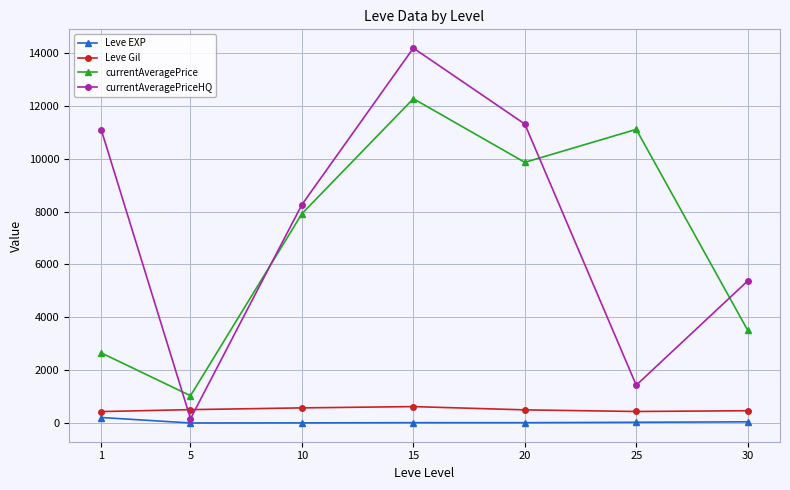

Does the chart have visible grid lines?

Yes